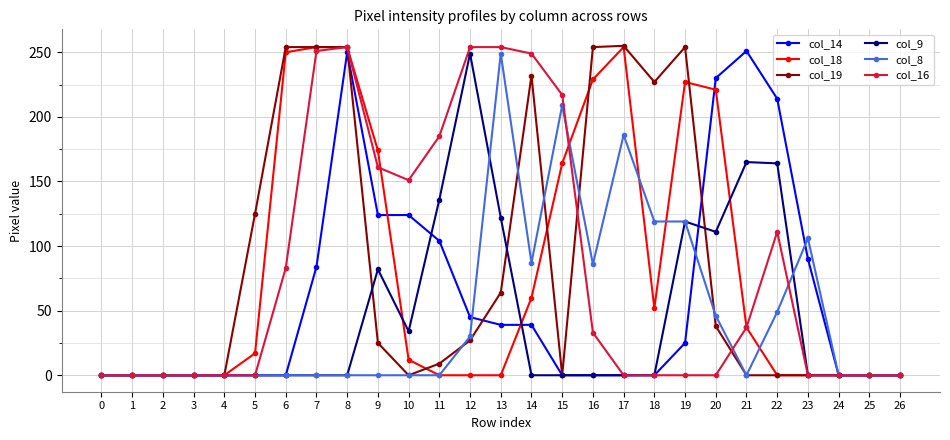

At which category is the sum across all series the highest?

8